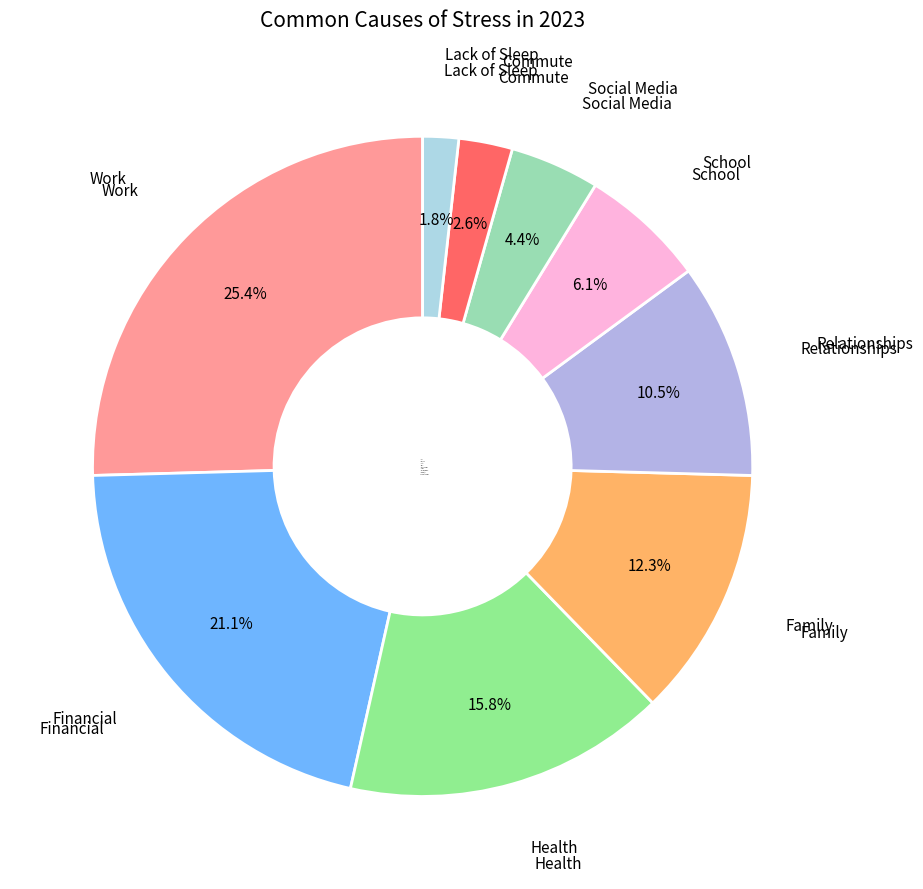

Count the number of slices in the pie.

9